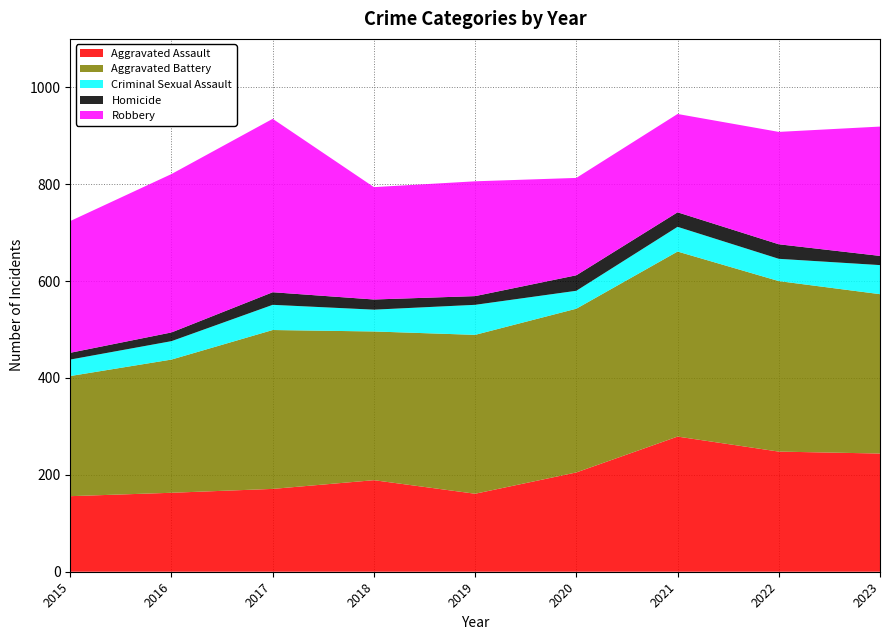

Reading left to right, list all the values displayed in this chart.

Aggravated Assault: 156	163	171	189	161	205	279	248	244
Aggravated Battery: 248	275	328	307	328	338	382	352	329
Criminal Sexual Assault: 34	38	52	45	62	37	51	46	60
Homicide: 14	18	26	21	18	32	30	30	19
Robbery: 272	327	358	232	237	201	203	232	267